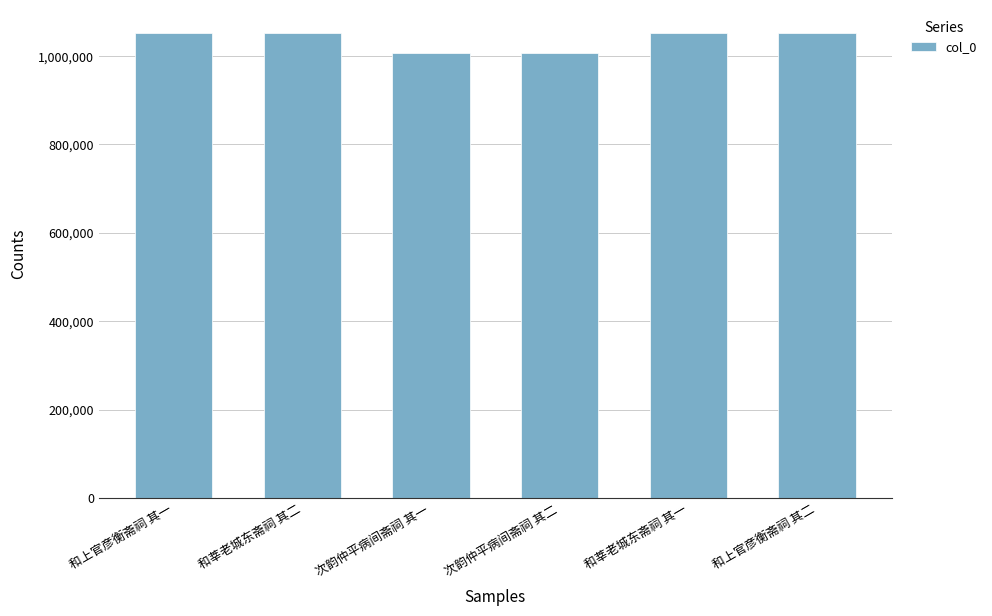

How many data points are less than 1052106?

3